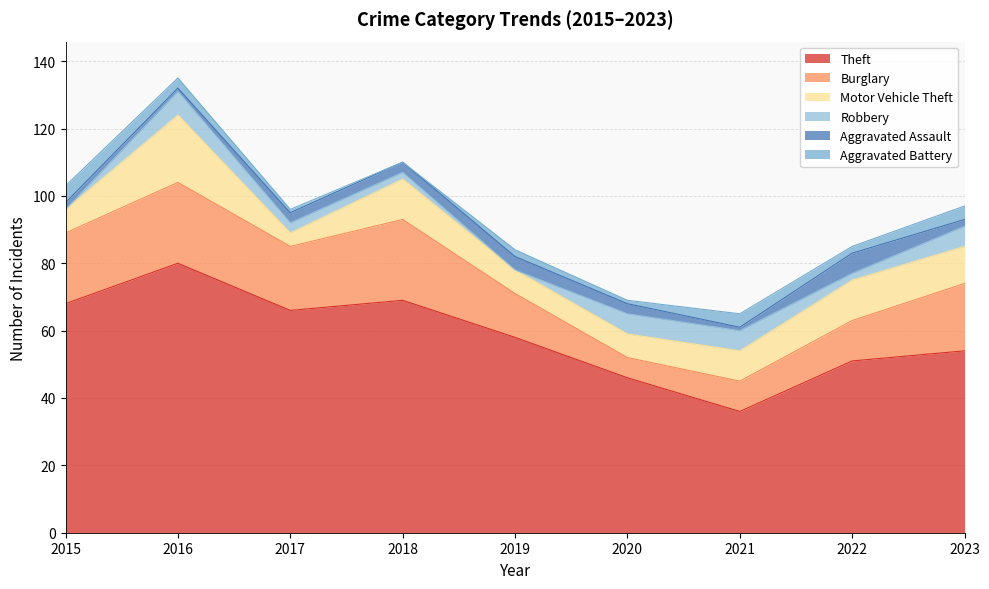

How many data points in Robbery are less than 3?

4